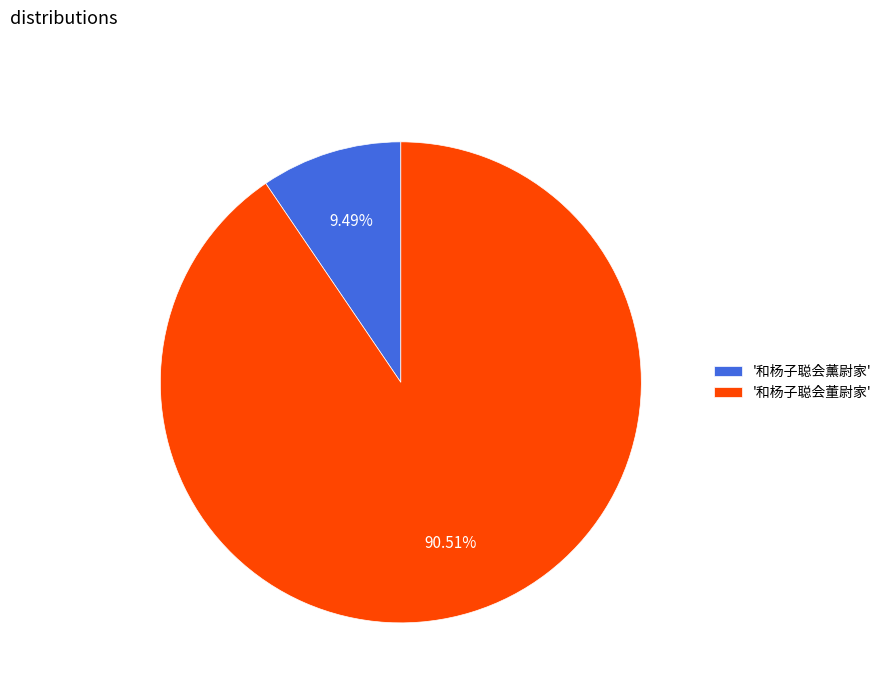

Combined, do '和杨子聪会薰尉家' and '和杨子聪会董尉家' account for over 50%?

Yes